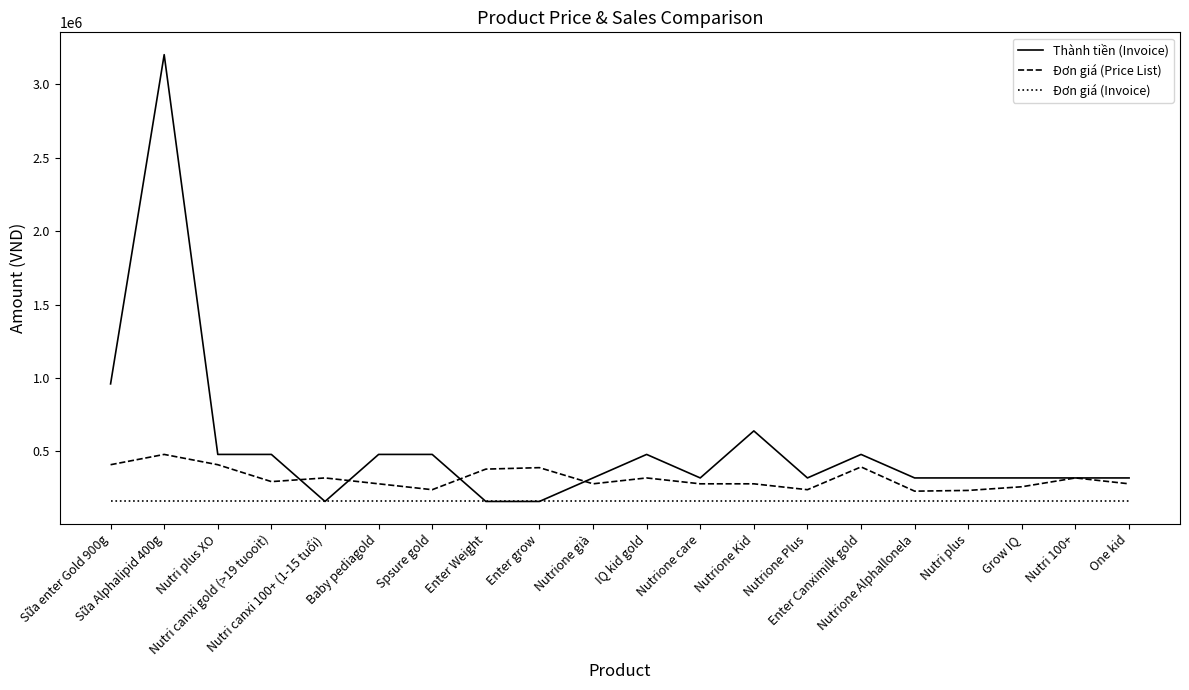

What is the total value across all series at Nutri canxi gold (>19 tuooit)?

935000